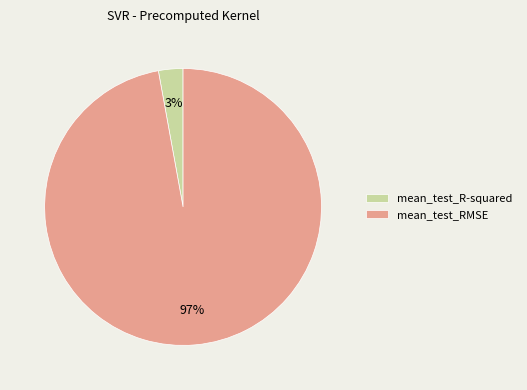

To the nearest percent, what is the average slice percentage?

50%